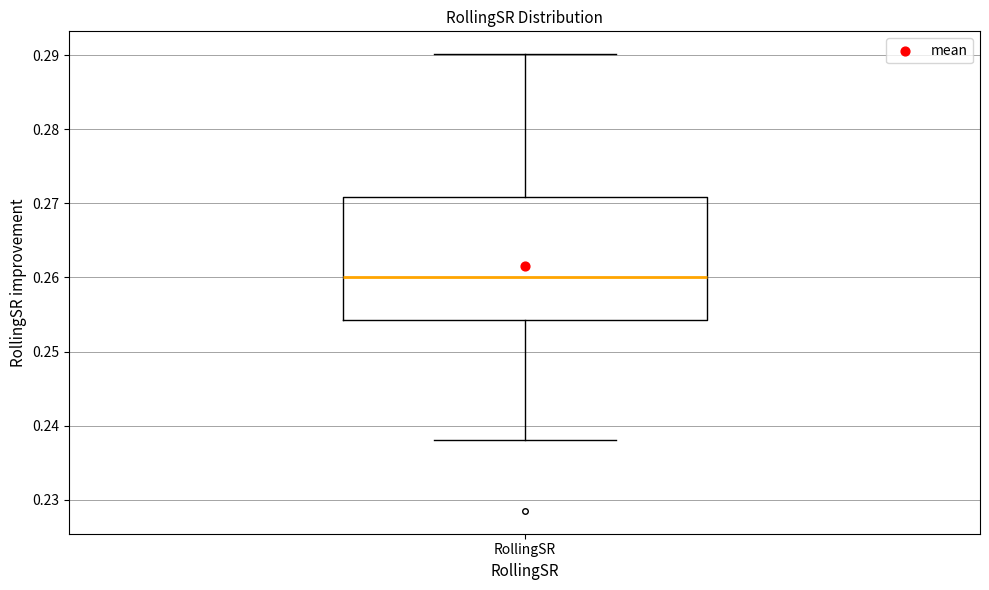

Transcribe this box plot: give where the median line is, the range the box spans, and where the two whiskers end, as read against the y-axis. The values are not printed on the chart, so give them approximately, as read against the axis.

median 0.260, box 0.254 to 0.271, whiskers 0.238 to 0.290